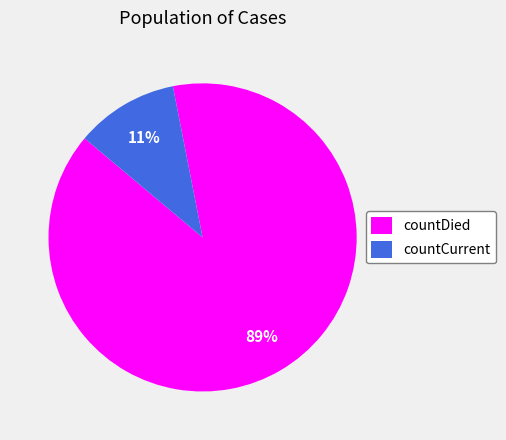

Which has a higher value, countDied or countCurrent?

countDied